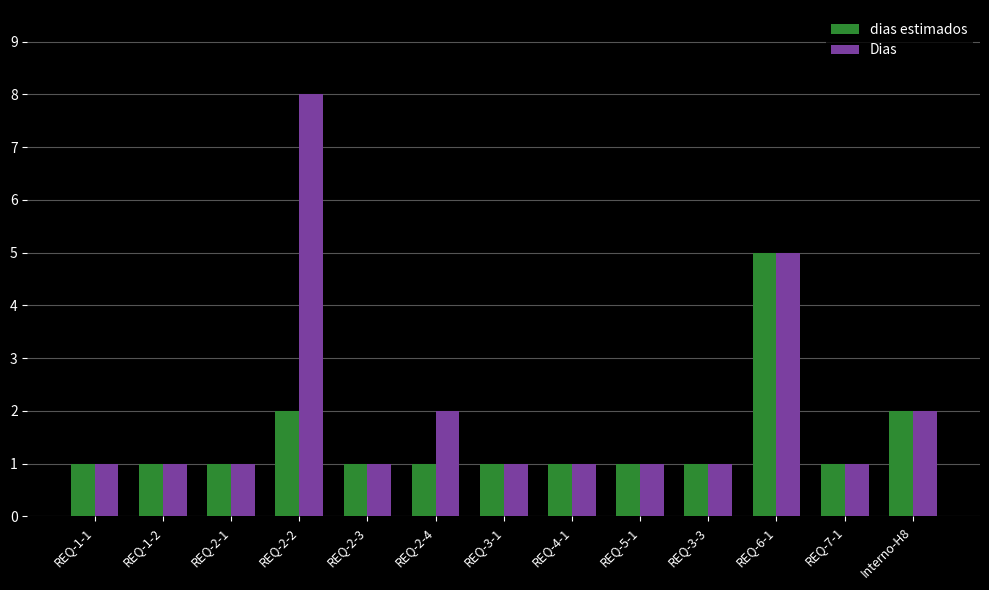

Is the value of Dias at REQ-2-3 greater than the value of dias estimados at Interno-H8?

No